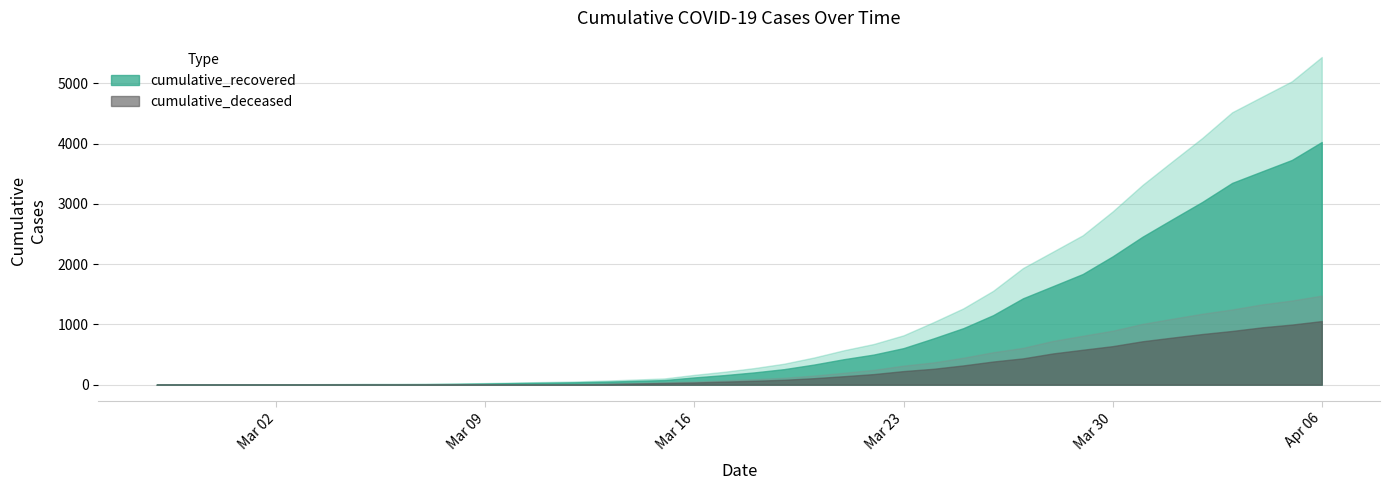

What position from the right is 2020-03-10?

28